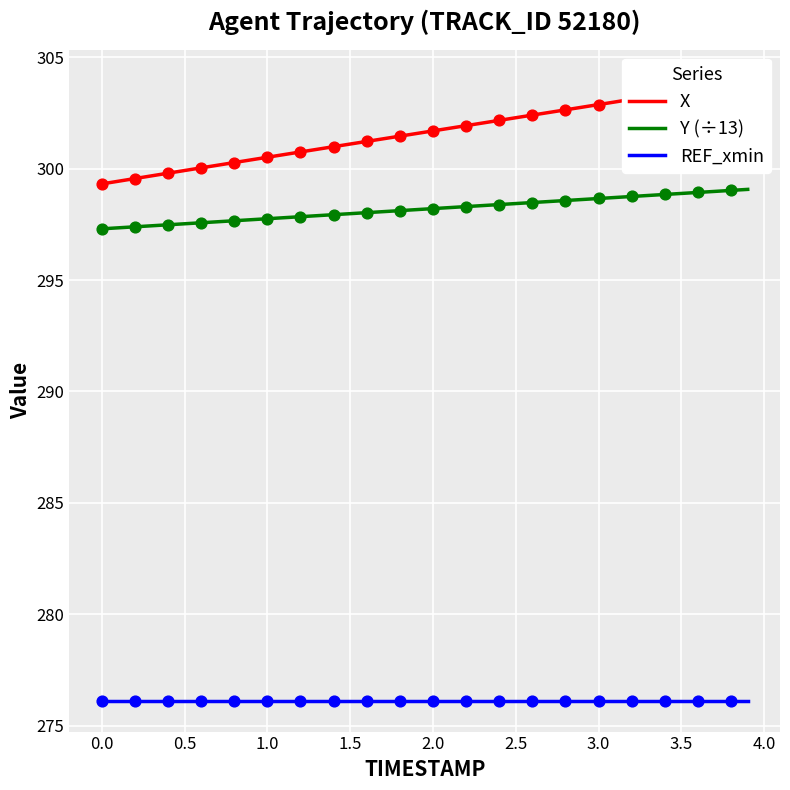

What is the lowest value of the REF_xmin series?

276.1